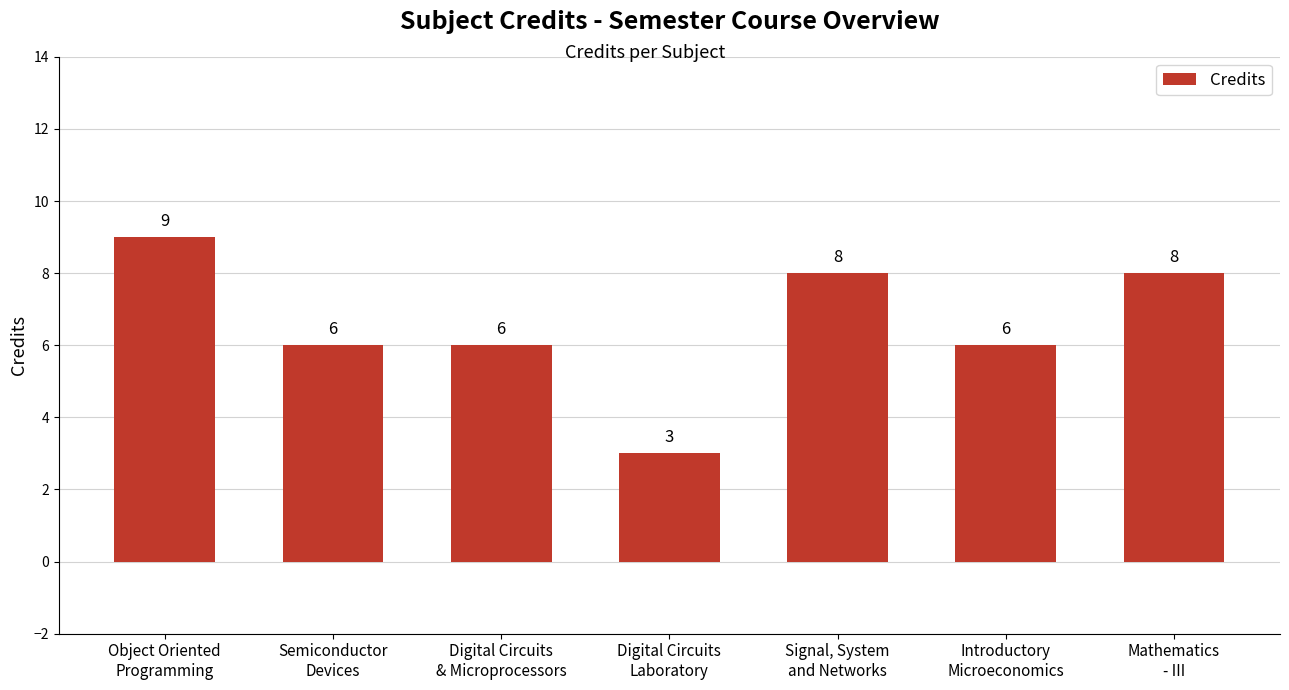

How many data points does each series have?

7